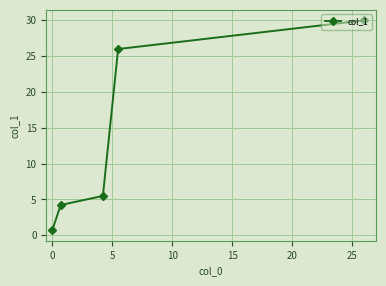

Reading left to right, transcribe all the data shown in this chart.

0.7	4.2	5.5	26.0	30.0